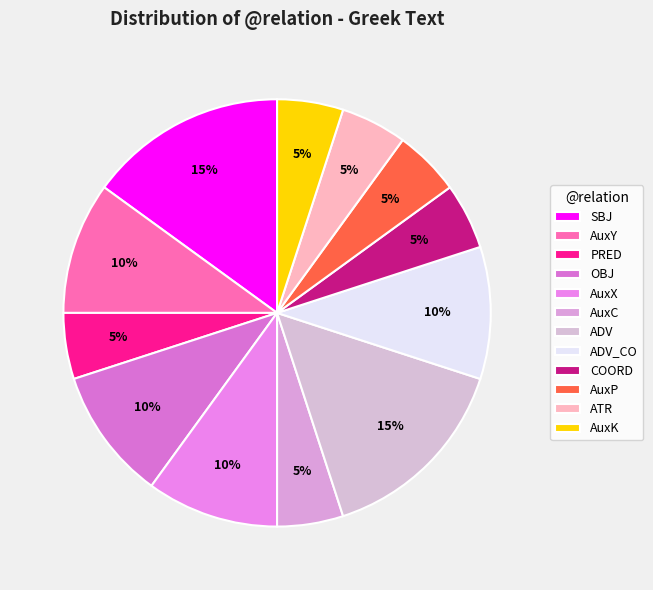

Count the number of slices in the pie.

12